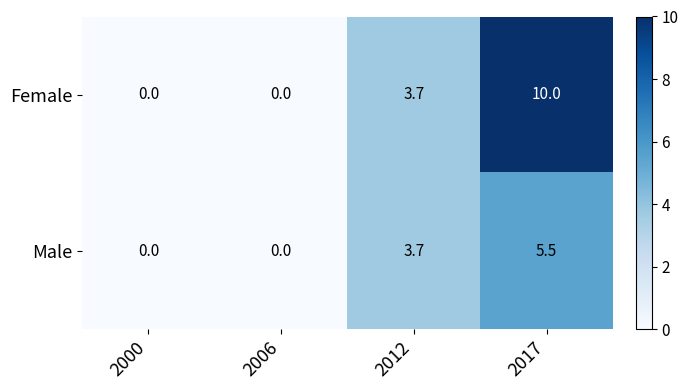

Rank the series by their average value, from lowest to highest.

Male, Female